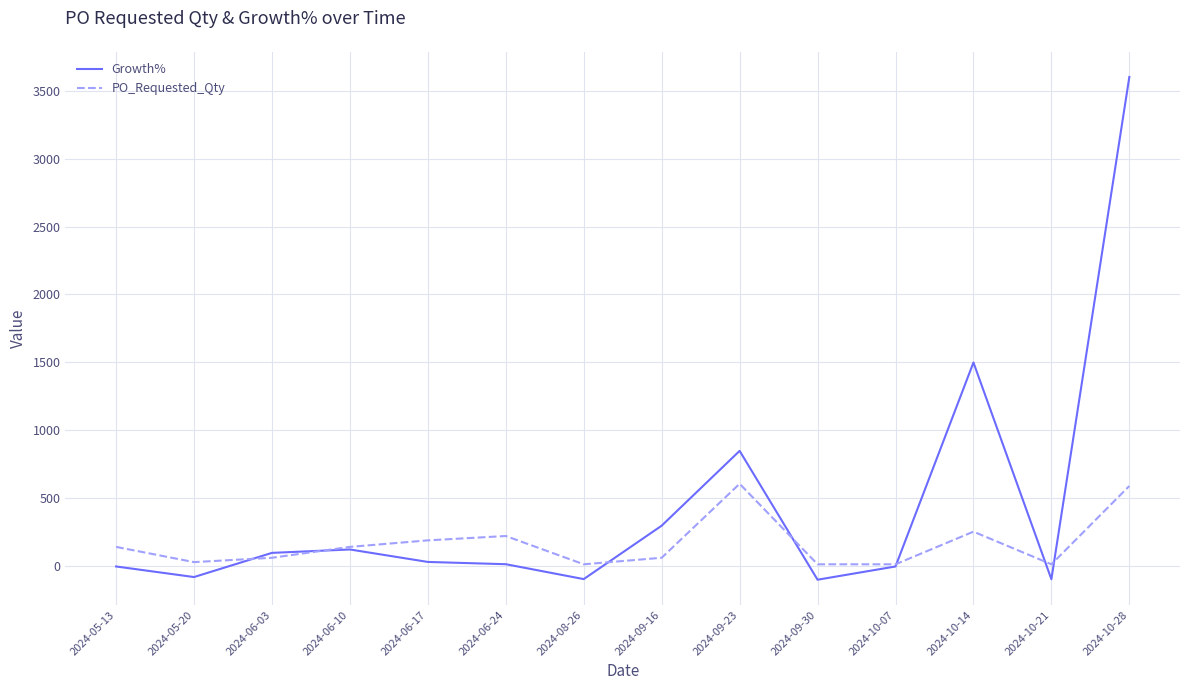

Where is Growth% nearest to the value 1751?

2024-10-14